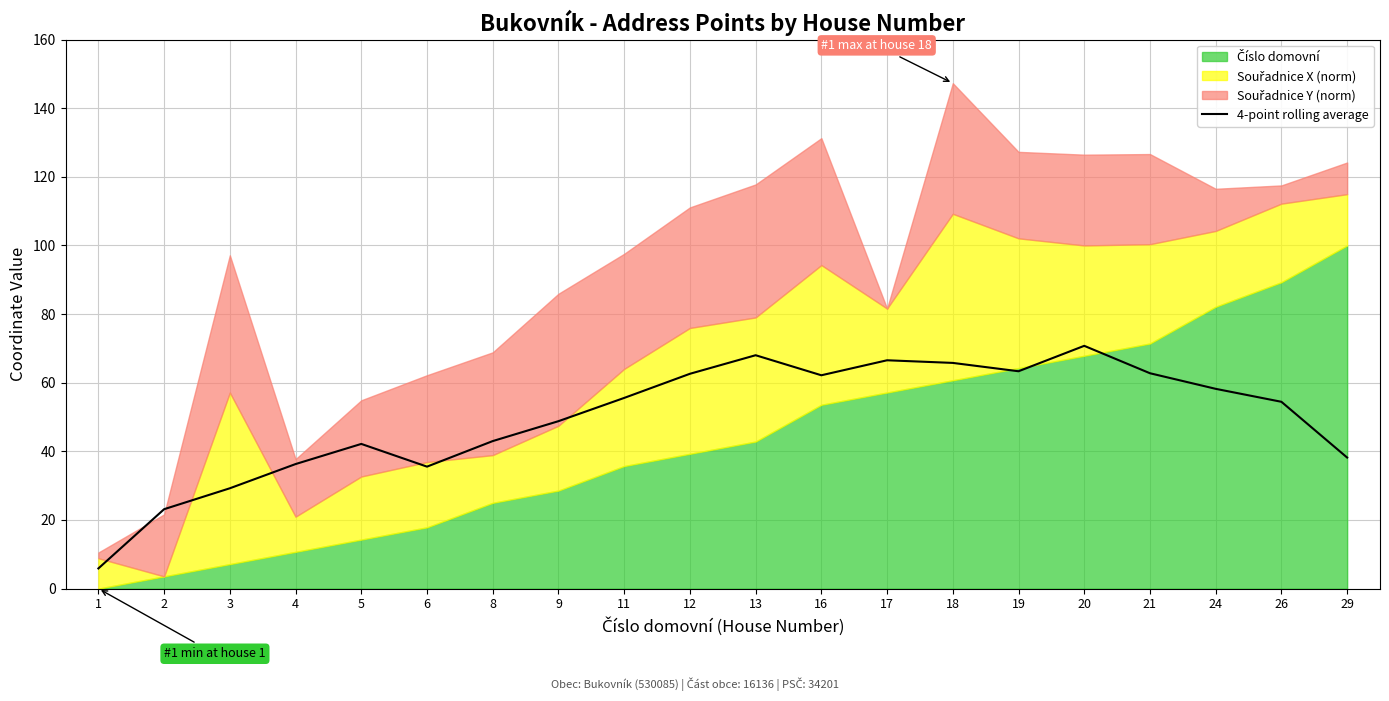

True or false: the data shows 24.6 at 19.

False